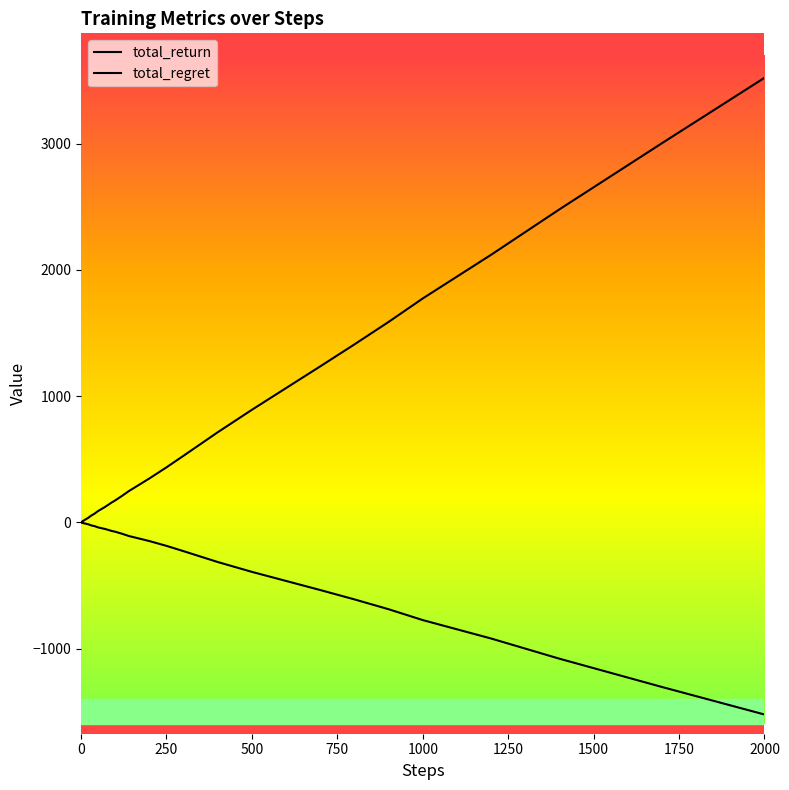

How many interior local peaks does the total_return series have?

1